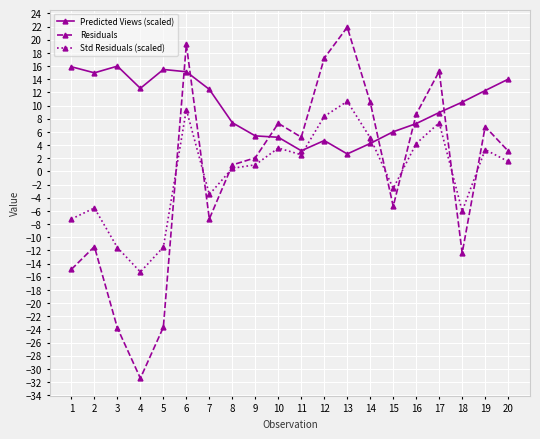

What is the average value of the Std Residuals (scaled) series?

-0.3